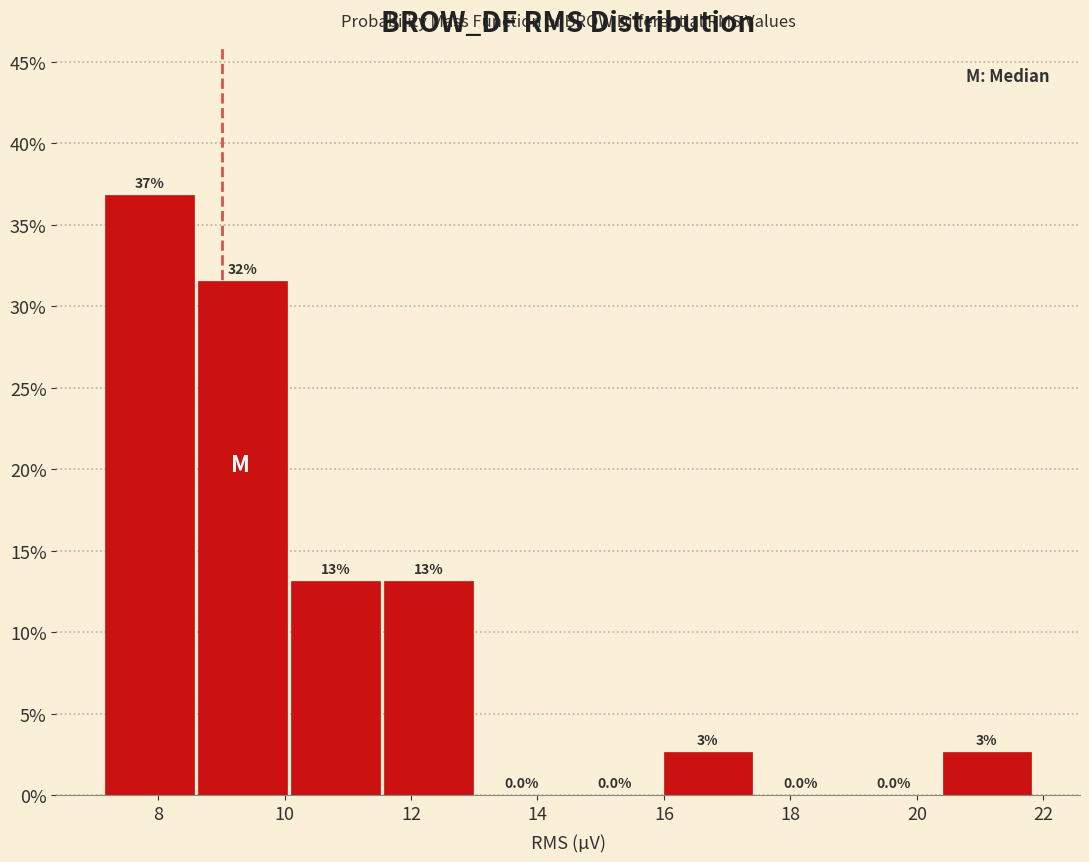

Which range on the x-axis has the tallest bar?

7.2 to 8.6